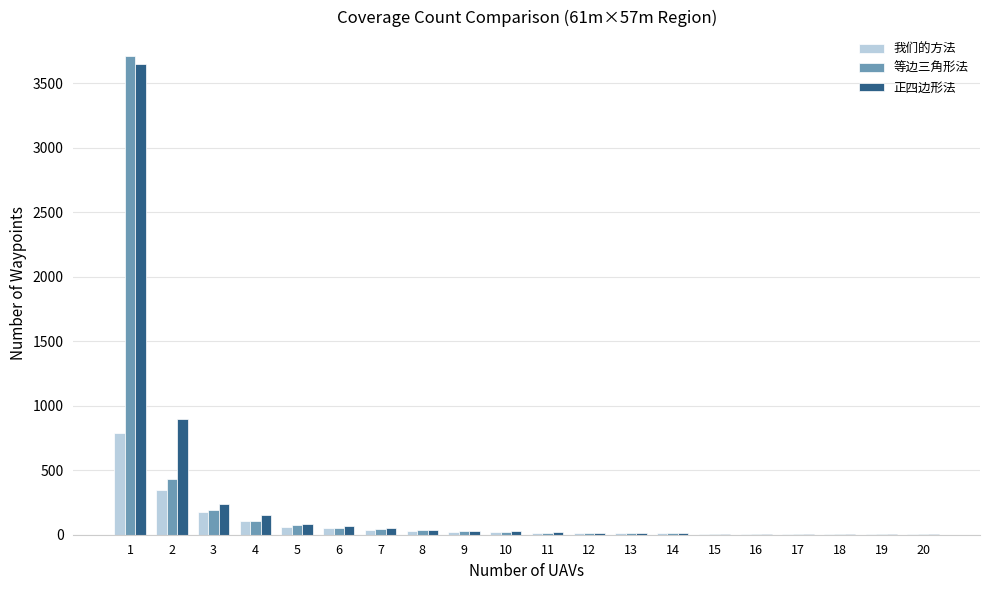

What is the total value across all series at 1?

8159